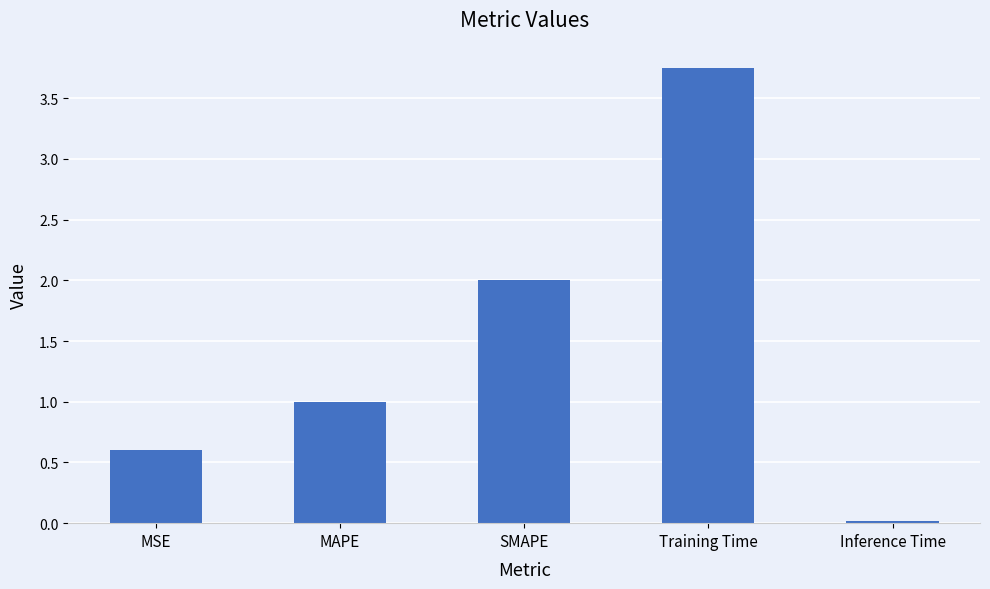

Which has a higher value, MAPE or Inference Time?

MAPE